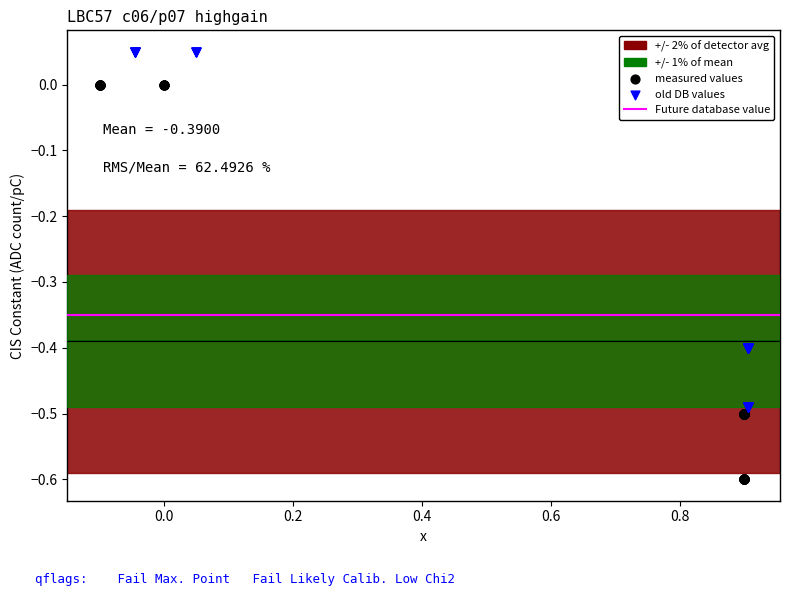

Which series contains the lowest Y value?

measured values